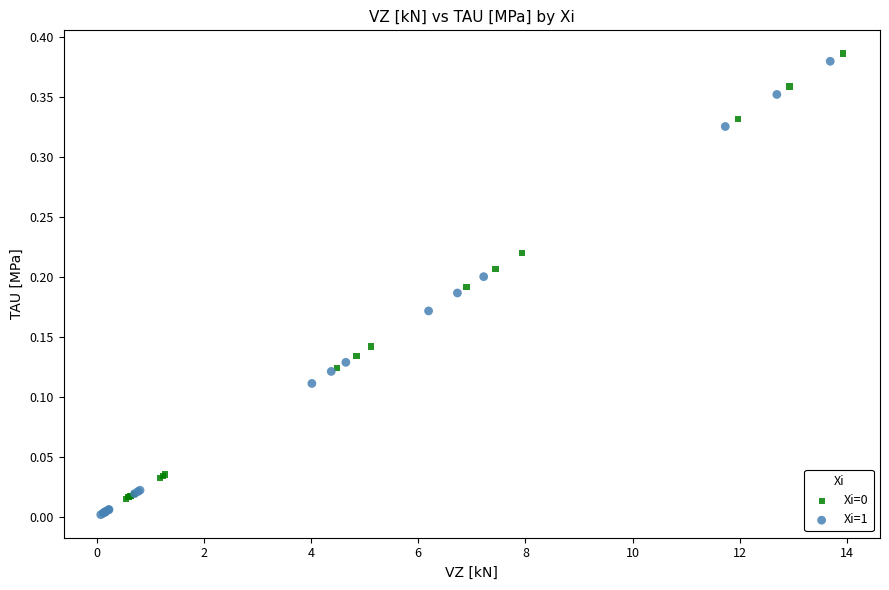

Which series has the largest Y range (max minus min)?

Xi=1